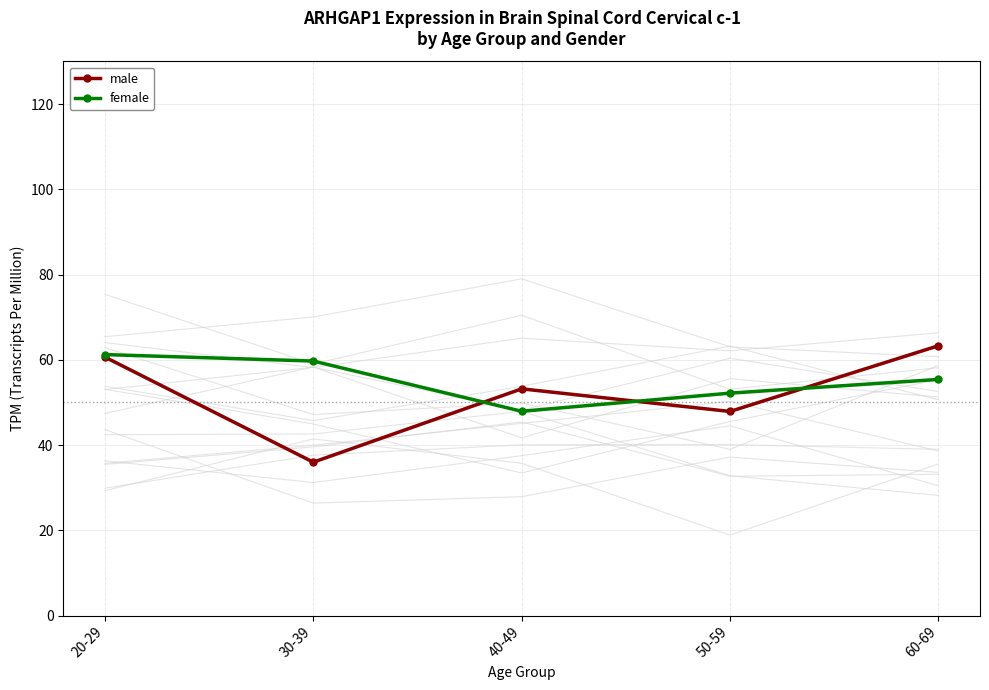

Which series has the widest spread of values?

male